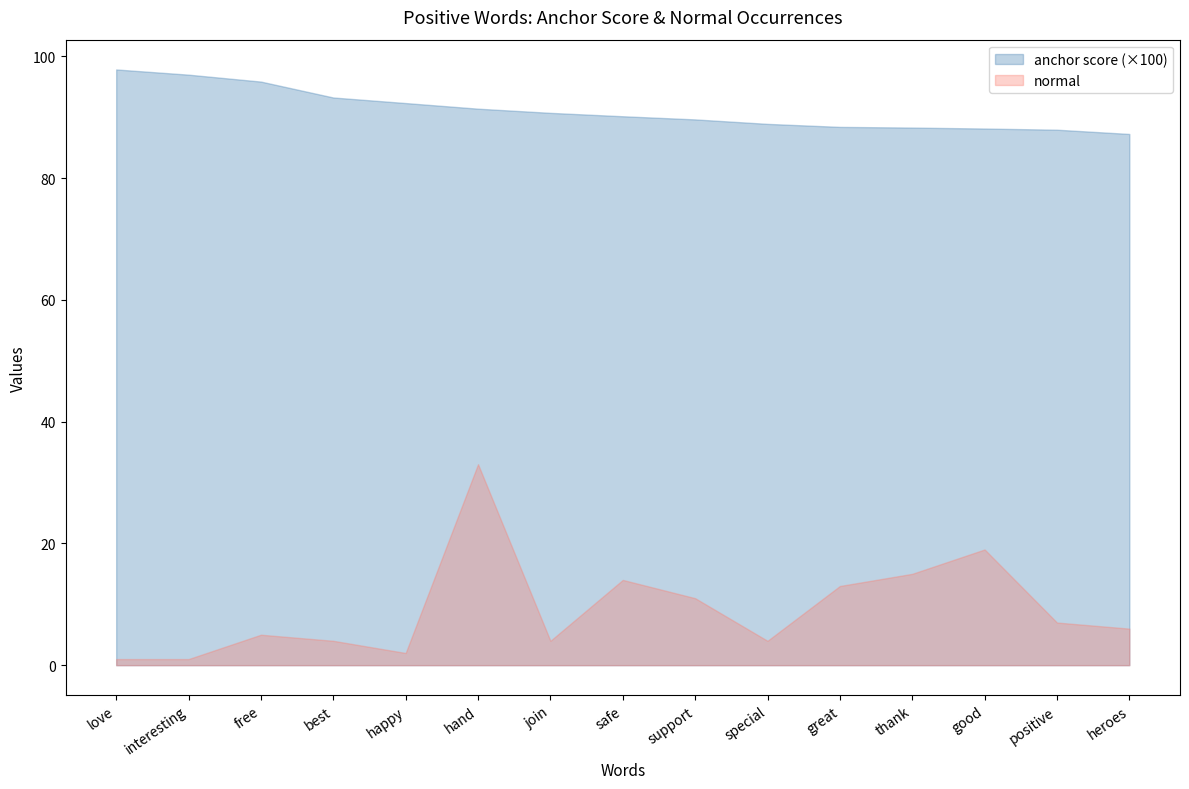

Which has a higher value, best or hand?

best